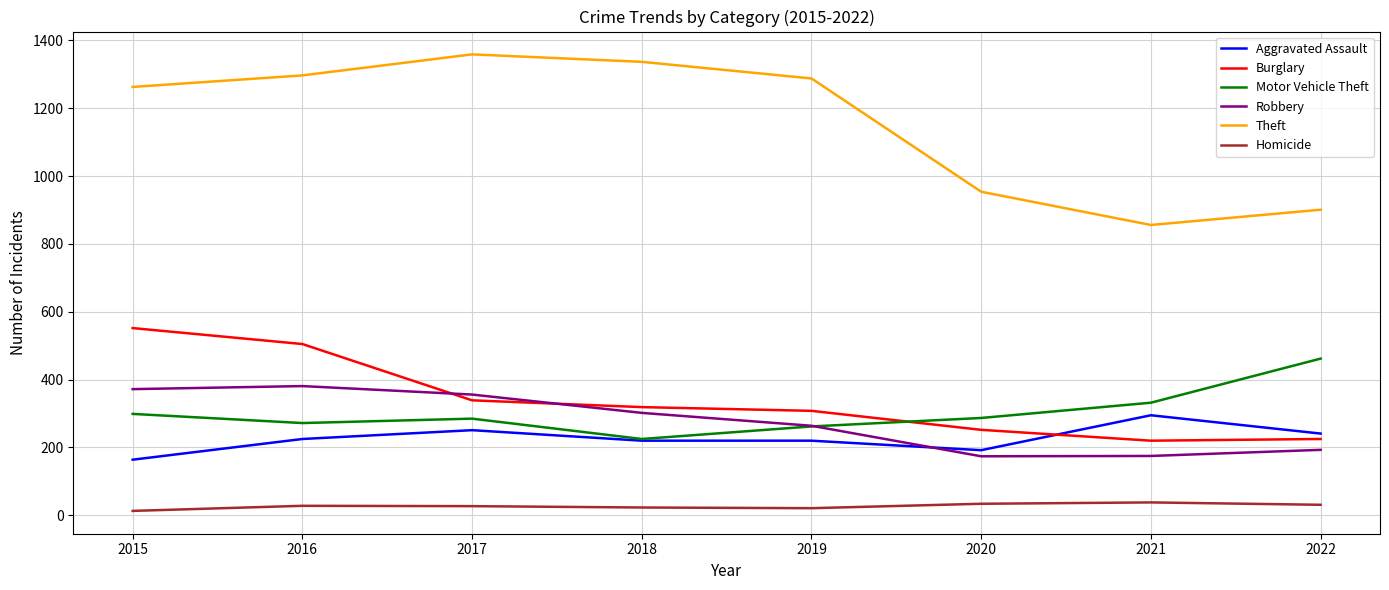

At which category does Motor Vehicle Theft reach its first local peak?

2017